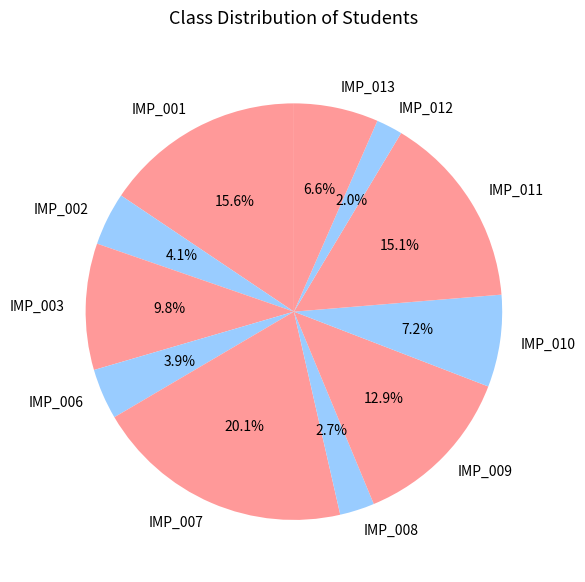

Which has a higher value, IMP_001 or IMP_008?

IMP_001